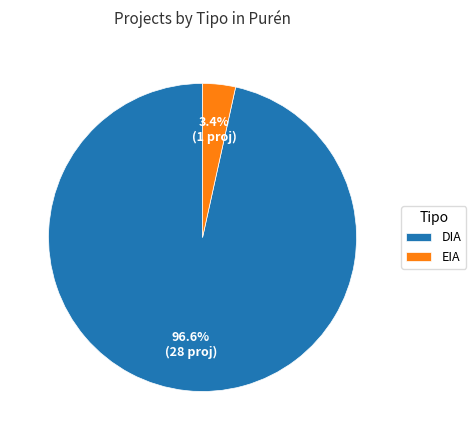

Rank the categories by value from highest to lowest.

DIA, EIA